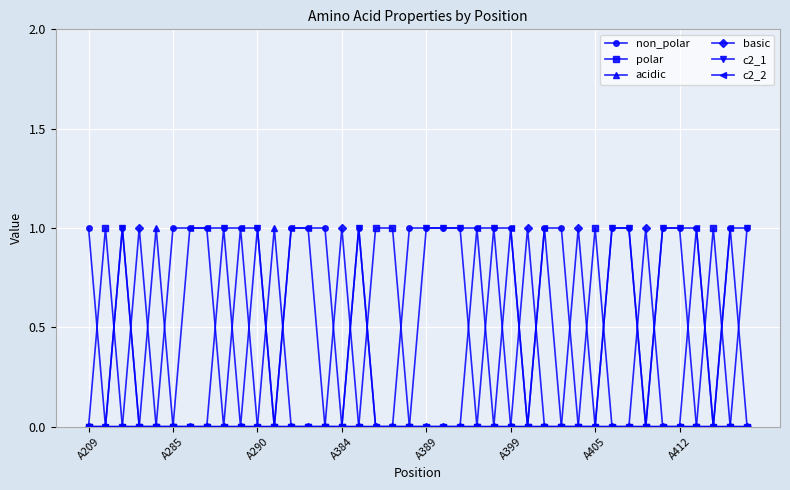

Reading left to right, what are all the values shown in this chart?

non_polar: 1	0	1	0	0	1	1	1	1	1	1	0	1	1	1	0	1	0	0	1	1	1	1	1	1	1	0	1	1	0	0	1	1	0	1	1	1	0	1	1
polar: 0	1	0	0	0	0	0	0	0	0	0	0	0	0	0	0	0	1	1	0	0	0	0	0	0	0	0	0	0	0	1	0	0	0	0	0	0	1	0	0
acidic: 0	0	0	0	1	0	0	0	0	0	0	1	0	0	0	0	0	0	0	0	0	0	0	0	0	0	0	0	0	0	0	0	0	0	0	0	0	0	0	0
basic: 0	0	0	1	0	0	0	0	0	0	0	0	0	0	0	1	0	0	0	0	0	0	0	0	0	0	1	0	0	1	0	0	0	1	0	0	0	0	0	0
c2_1: 0	0	1	0	0	0	0	0	1	0	1	0	0	0	0	0	1	0	0	0	1	1	1	0	1	0	0	0	0	0	0	1	1	0	1	1	0	0	0	1
c2_2: 0	0	0	0	0	0	1	1	0	1	0	0	1	1	0	0	0	0	0	0	0	0	0	1	0	1	0	1	0	0	0	0	0	0	0	0	1	0	1	0